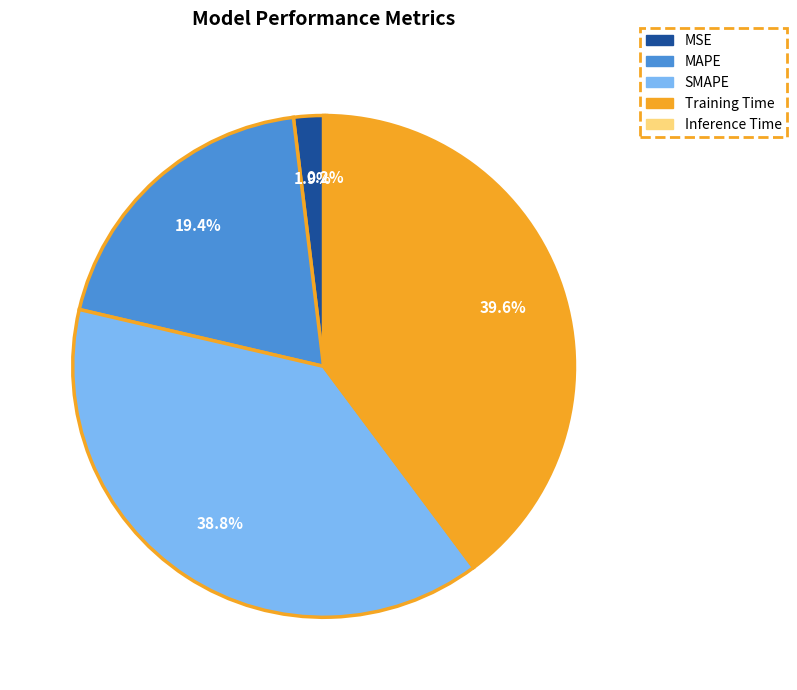

Is there any slice that represents more than half of the pie?

No